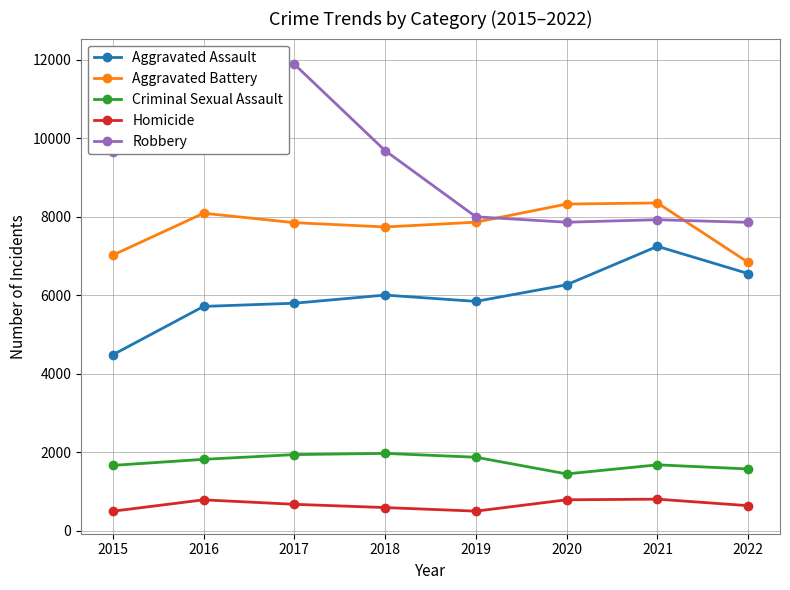

Where is Homicide nearest to the value 649?

2022